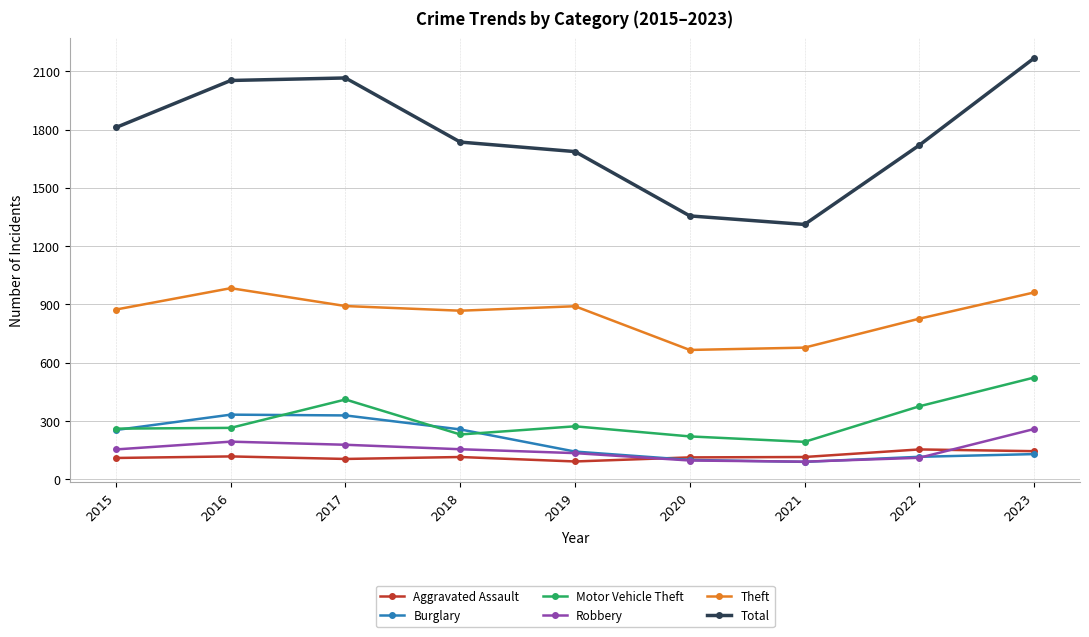

What is the difference between the maximum and minimum values in the Motor Vehicle Theft series?

331